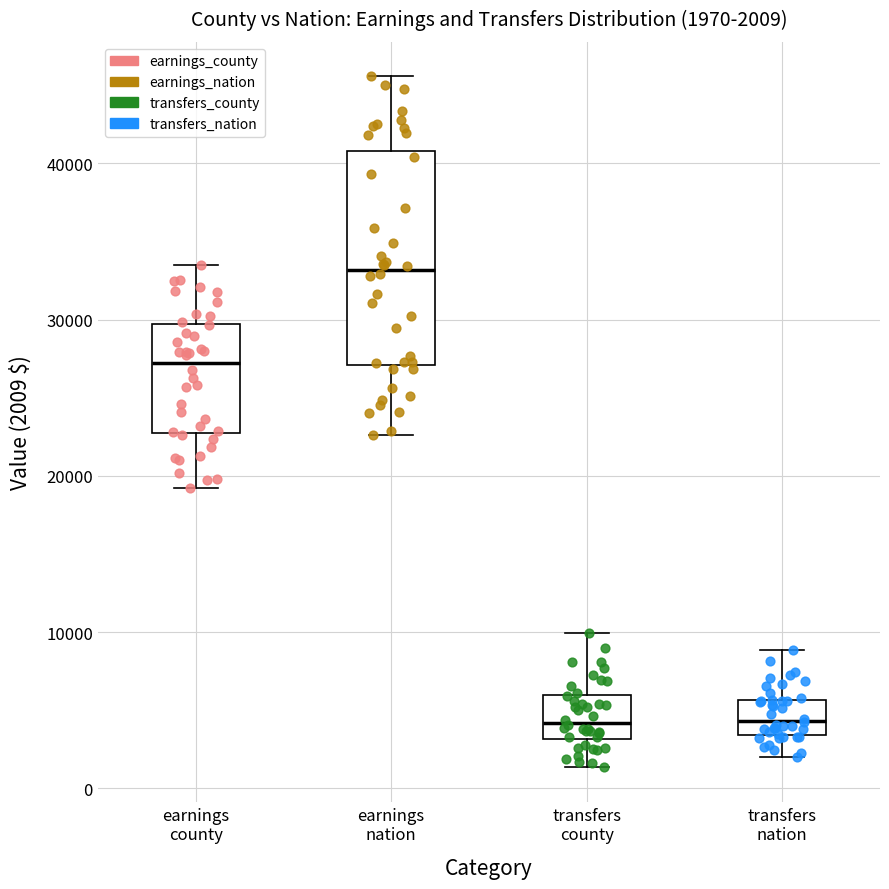

Which box is the tallest, from its lower edge to its upper edge?

earnings nation